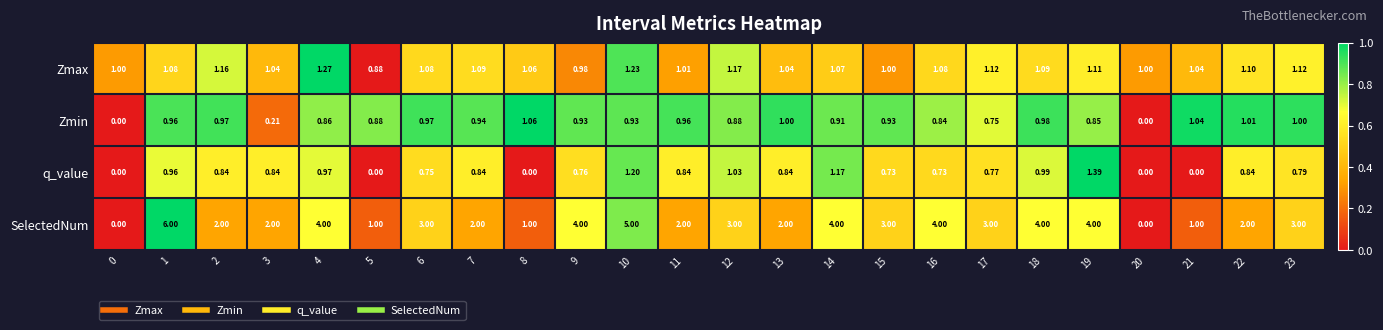

Which category has the highest value across all series?

1